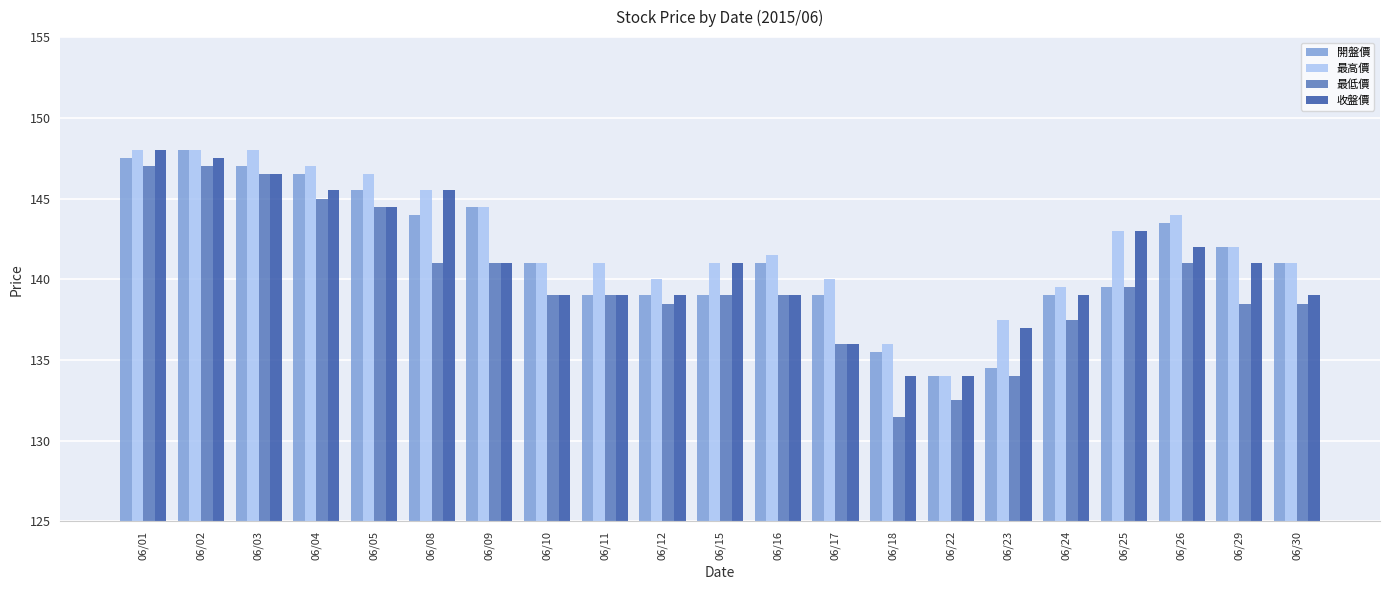

The value of 開盤價 at 06/15 is 139.0. True or false?

True